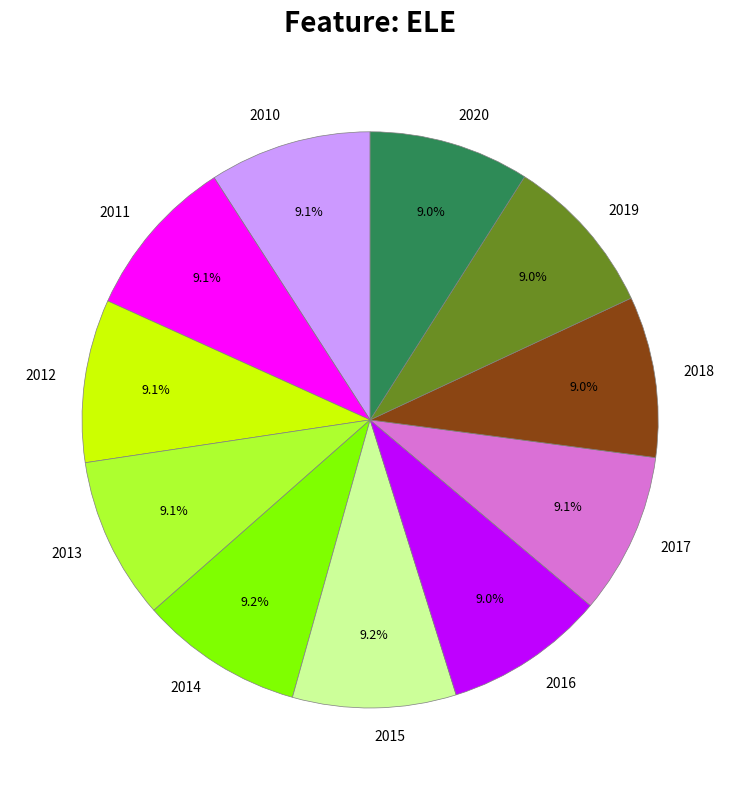

Is the sum of 2014 and 2015 greater than half?

No